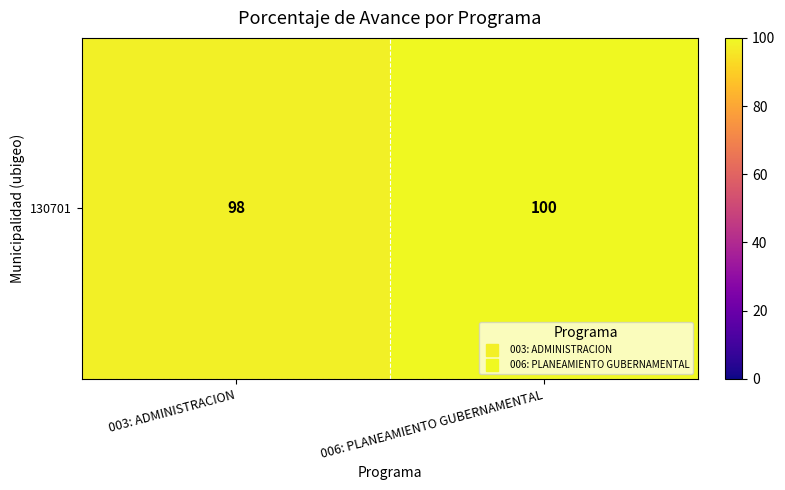

Reading right to left, list all the values displayed in this chart.

006: PLANEAMIENTO GUBERNAMENTAL=100	003: ADMINISTRACION=98